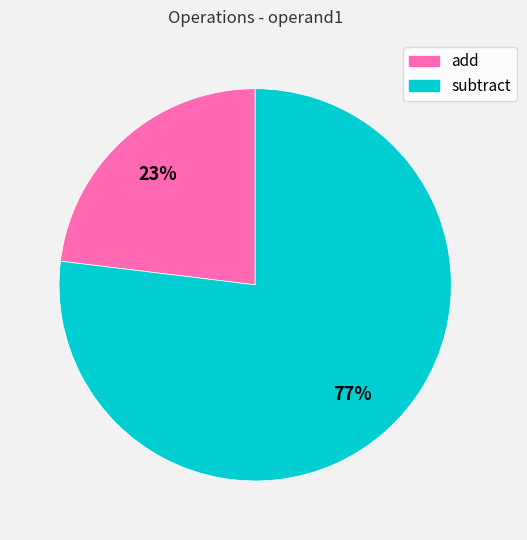

Which category has the smallest portion of the pie?

add